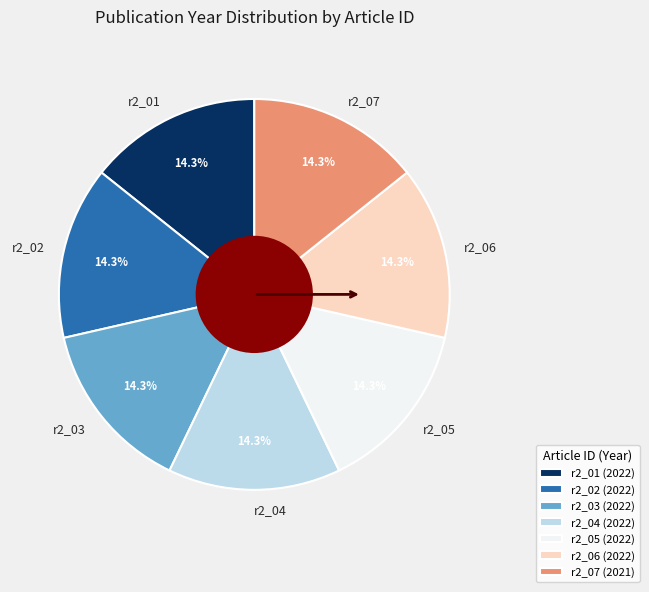

Is there any slice that represents more than half of the pie?

No